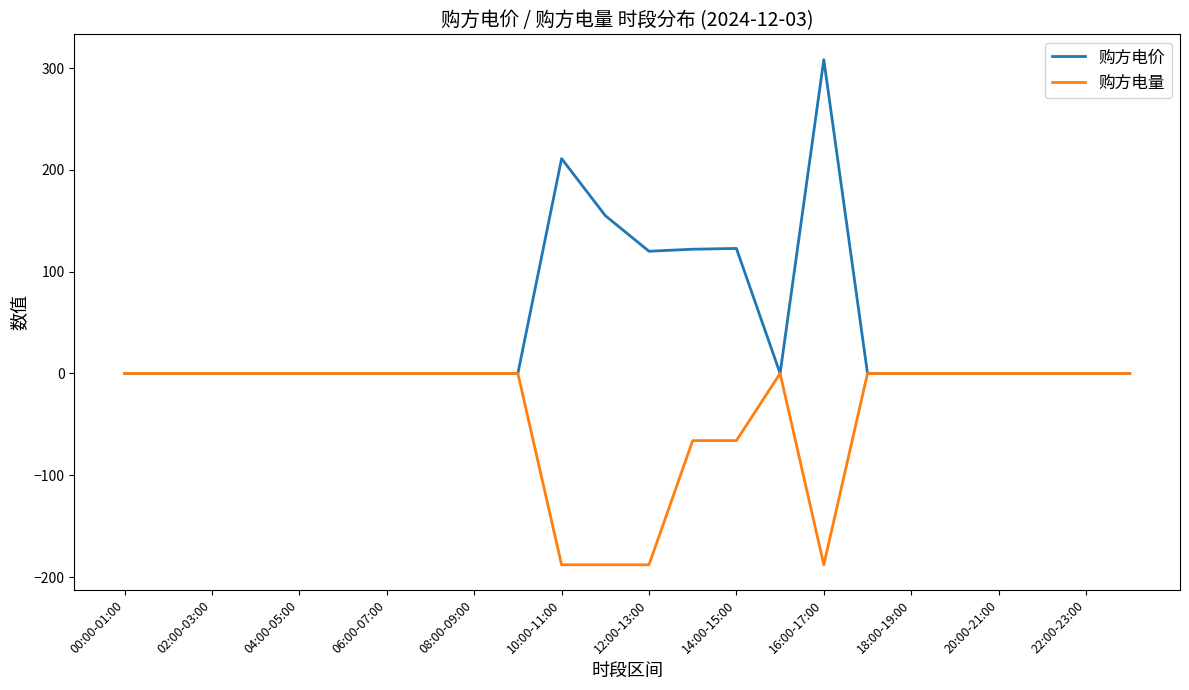

Which series has the widest spread of values?

购方电价